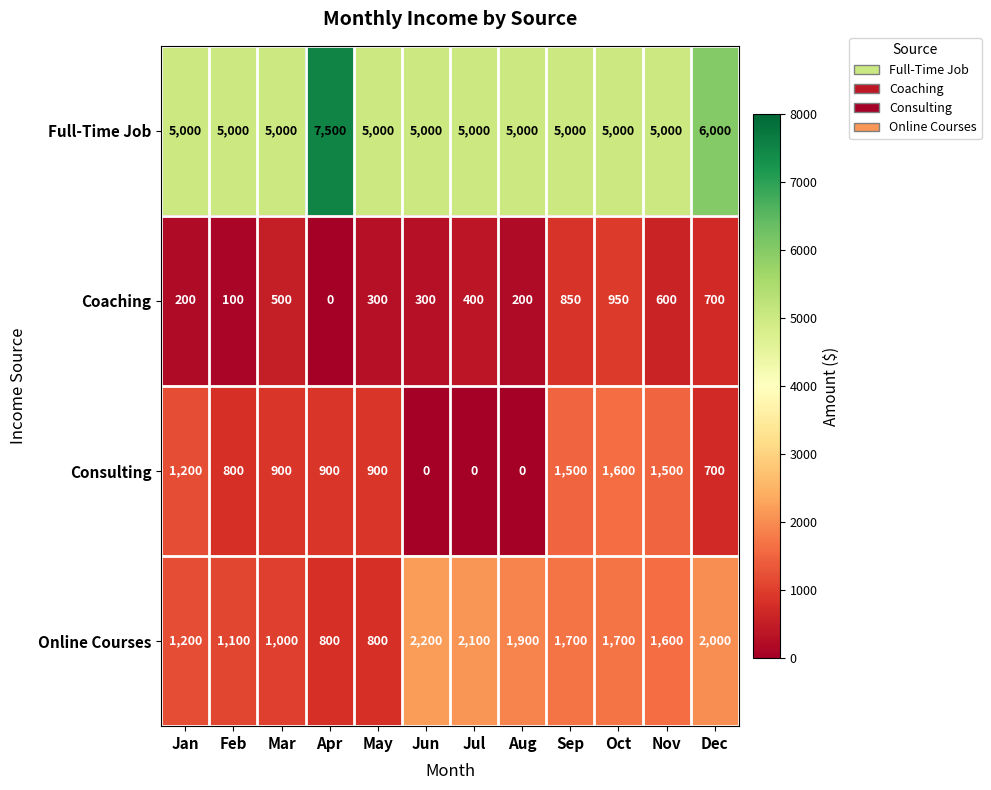

The Online Courses series shows 1200 at Jan. True or false?

True